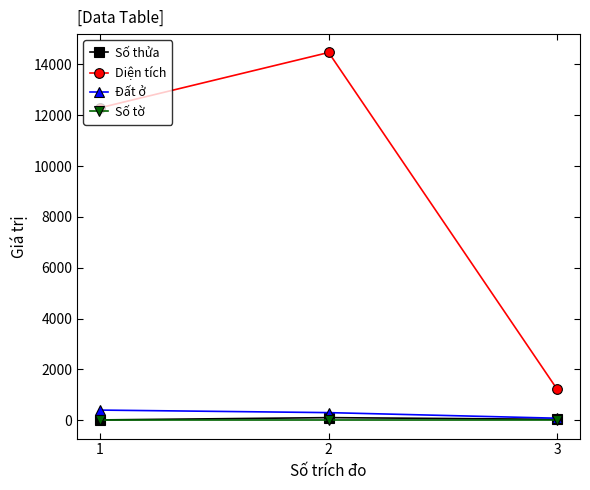

At how many categories does at least one series exceed 11699?

2